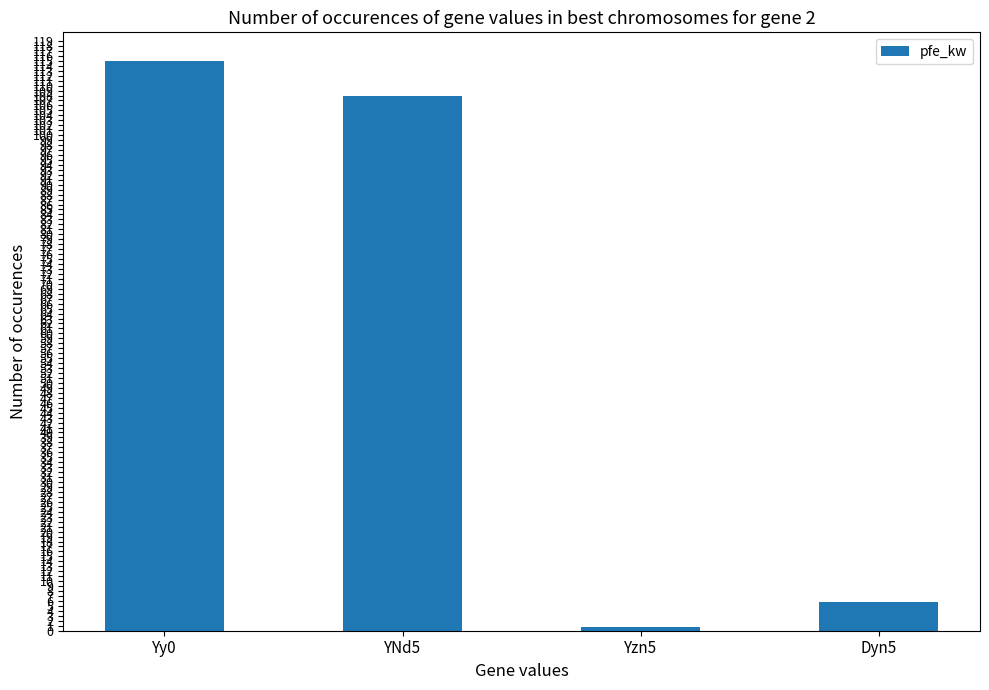

Reading right to left, what are all the values shown in this chart?

Dyn5=5.7	Yzn5=0.8	YNd5=108.0	Yy0=115.0